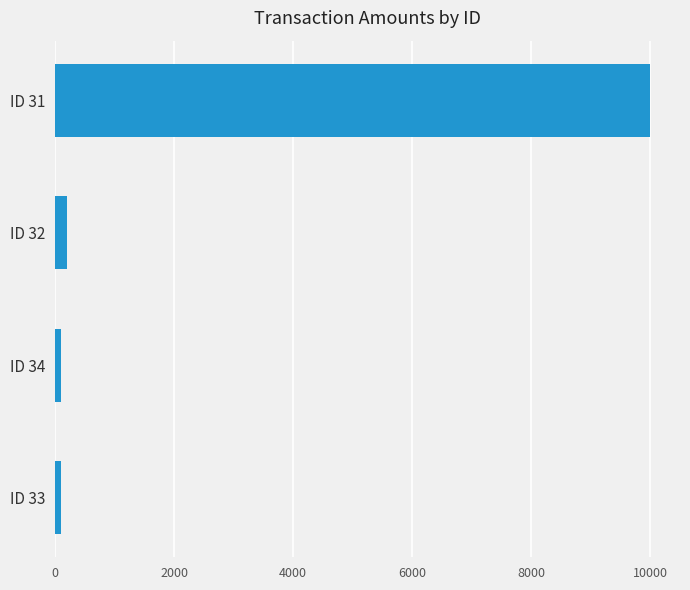

What is the maximum value shown in the chart?

10000.0